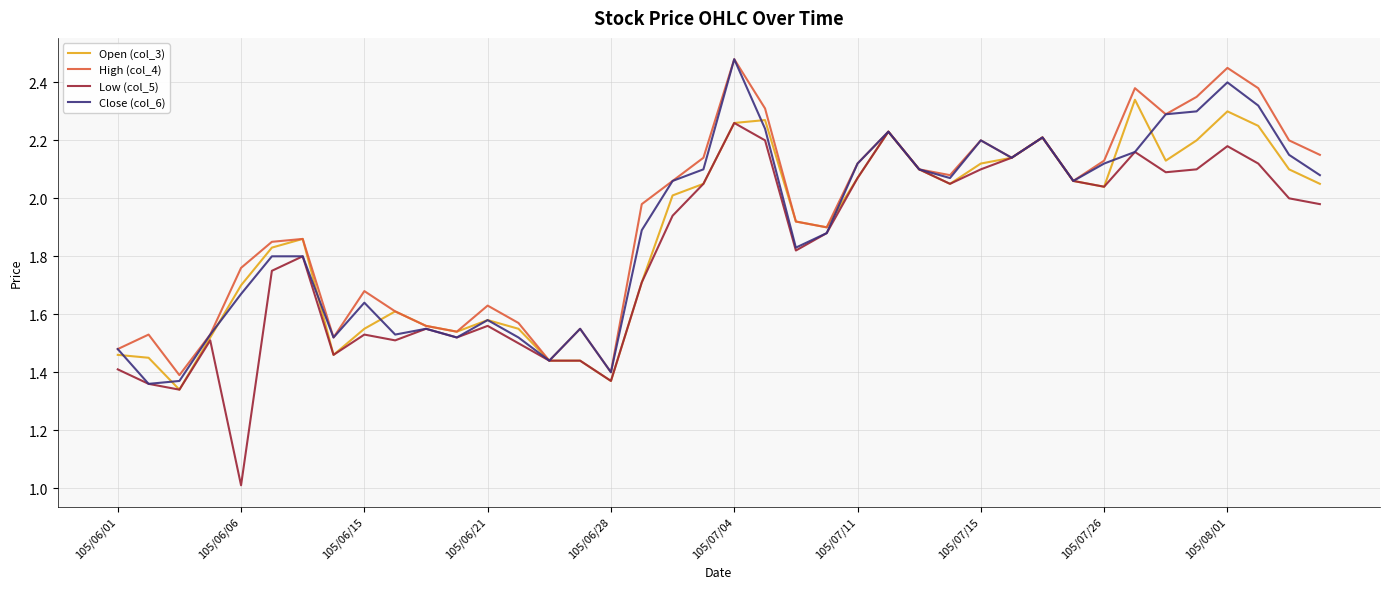

Is this an area chart (filled region under the line)?

No